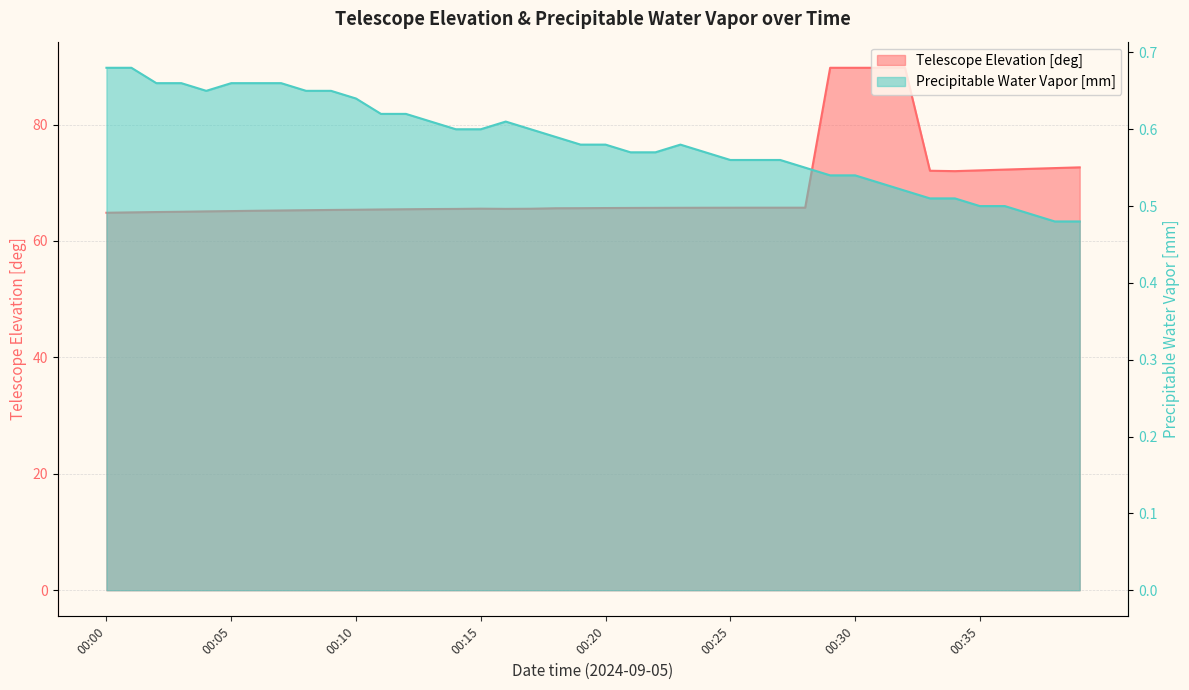

The Precipitable Water Vapor [mm] series shows 0.8 at 00:39. True or false?

False